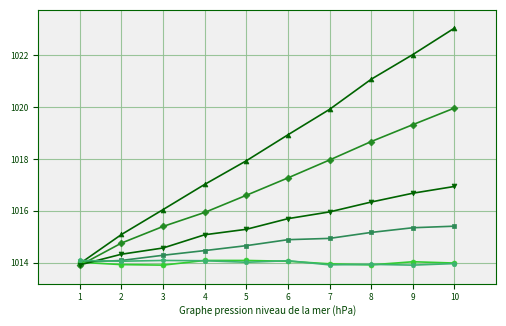

At which category does the chart reach its peak across all series?

10